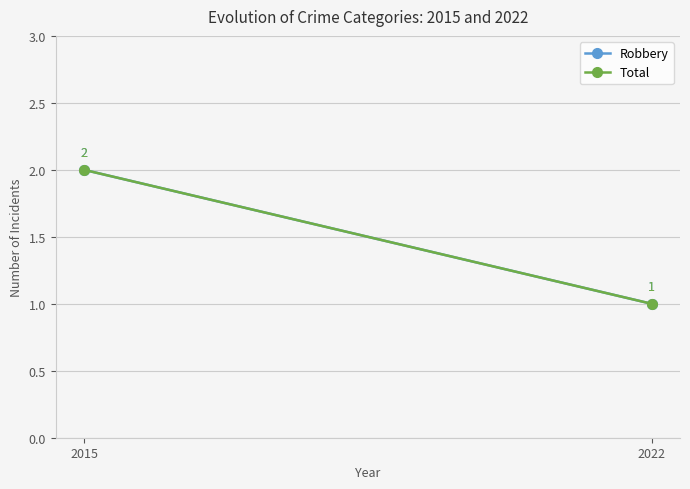

What is the total value across all series at 2022?

2